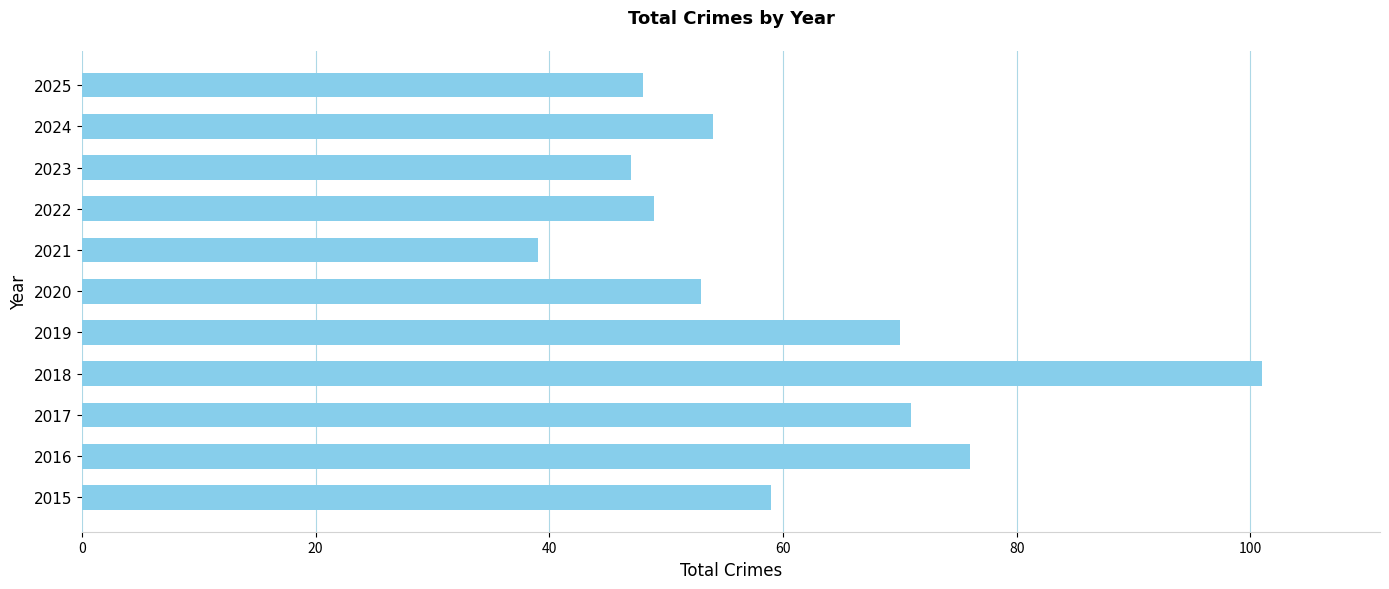

What is the minimum value shown in the chart?

39